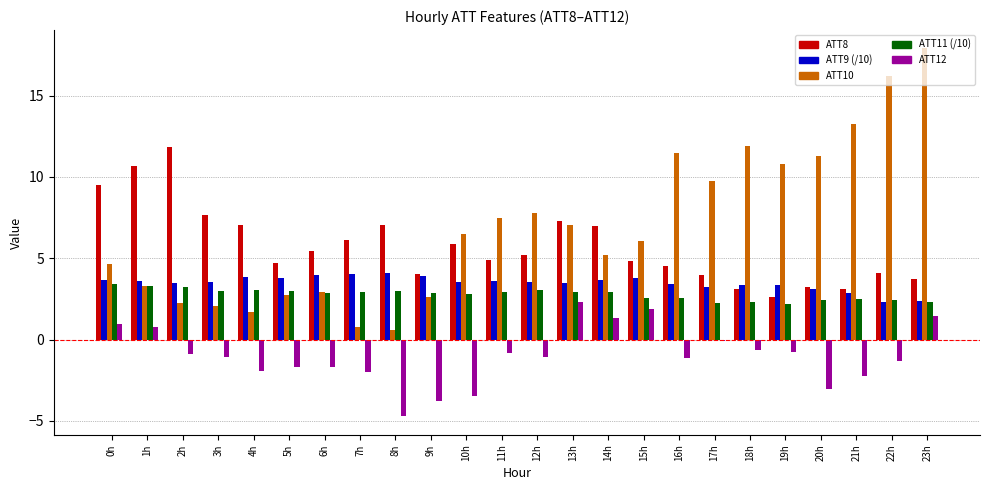

Which series changed the most between 4h and 9h?

ATT8